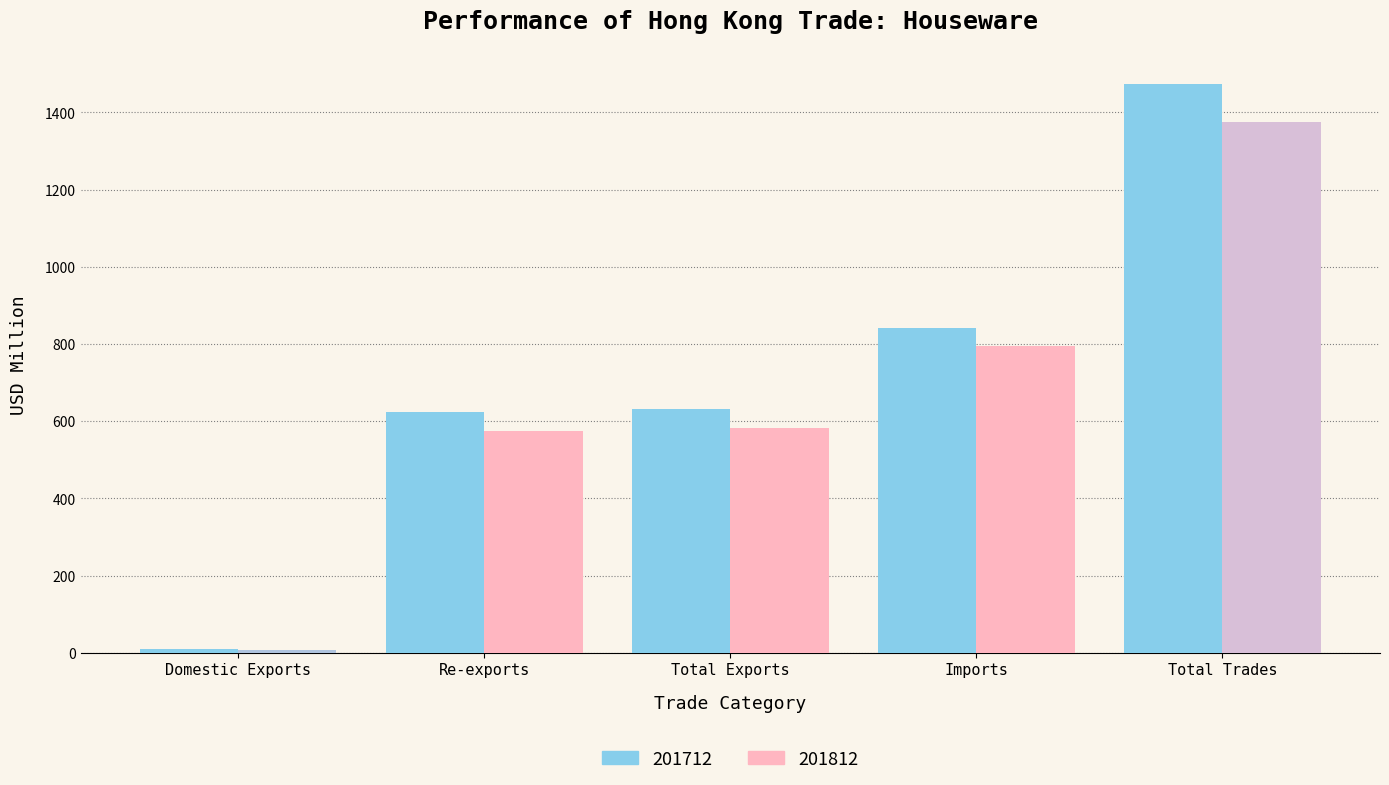

Where does the 201712 series first go above 631?

Total Exports